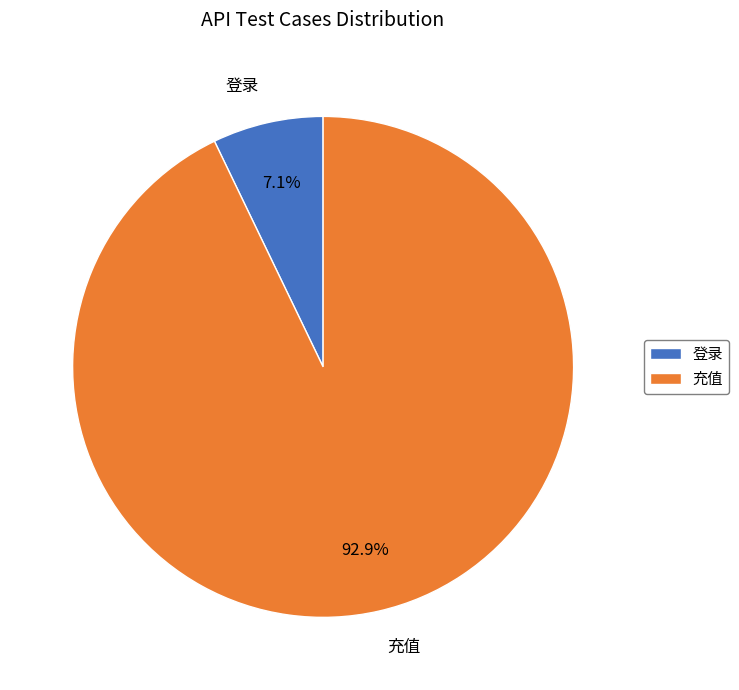

Which slice is the largest?

充值